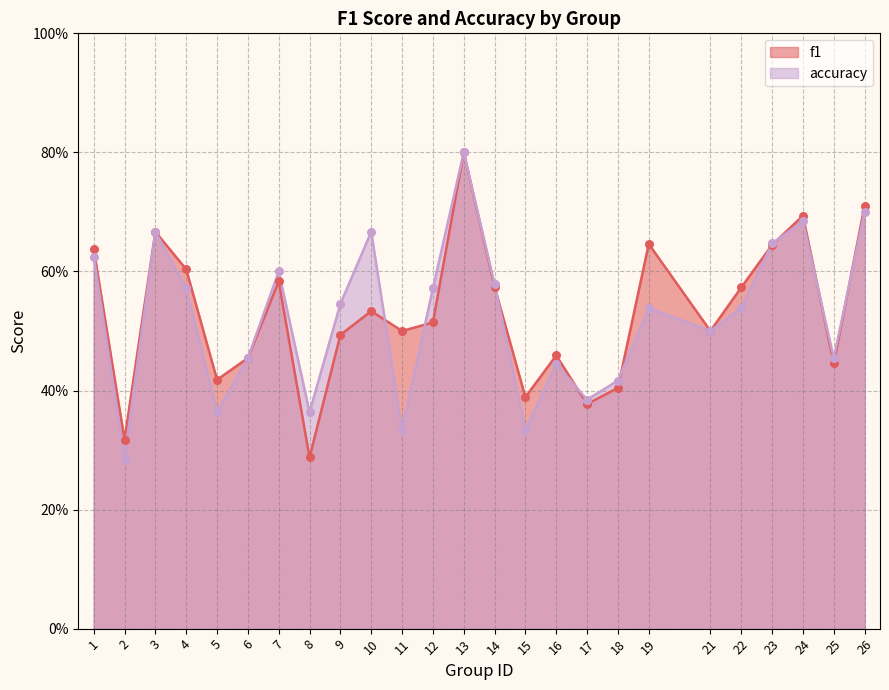

At which category is the sum across all series the highest?

13